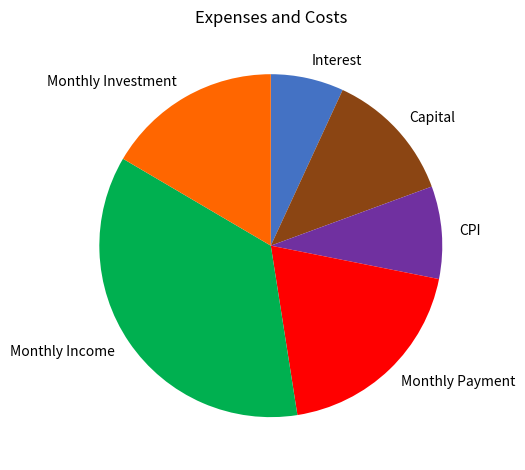

Which slice is the smallest?

Interest